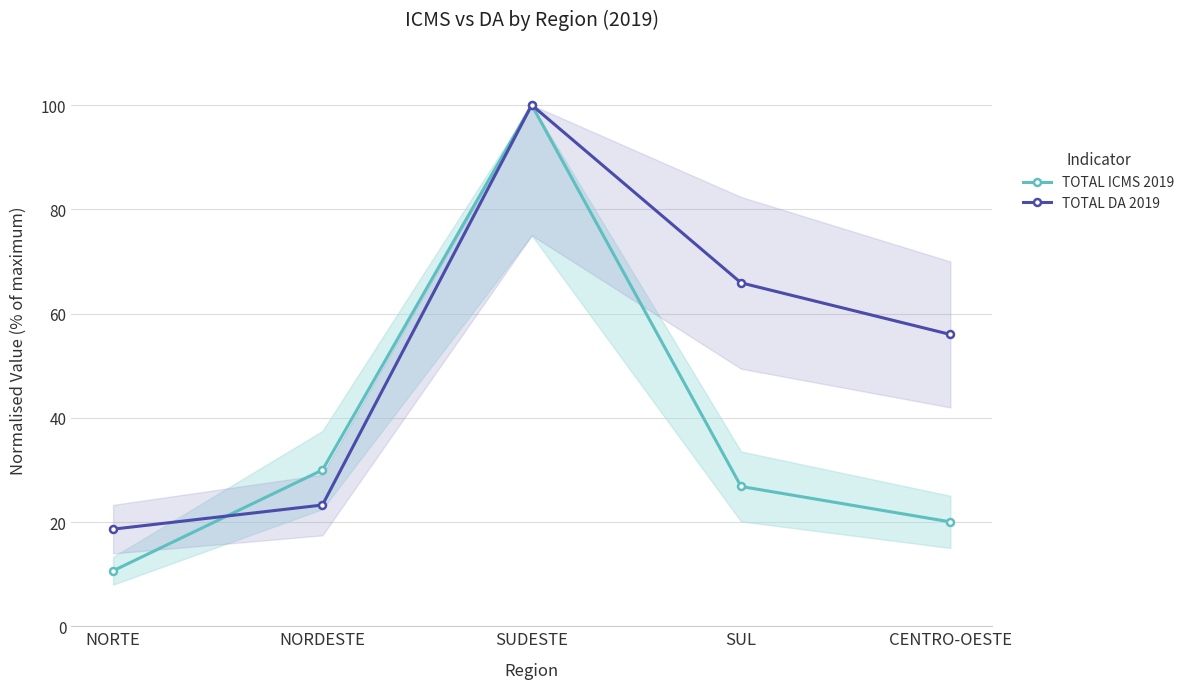

At which label does TOTAL ICMS 2019 reach its peak?

SUDESTE